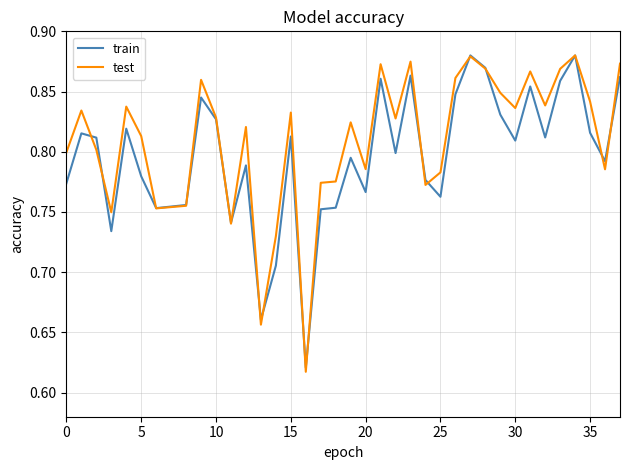

Which series has the widest spread of values?

test